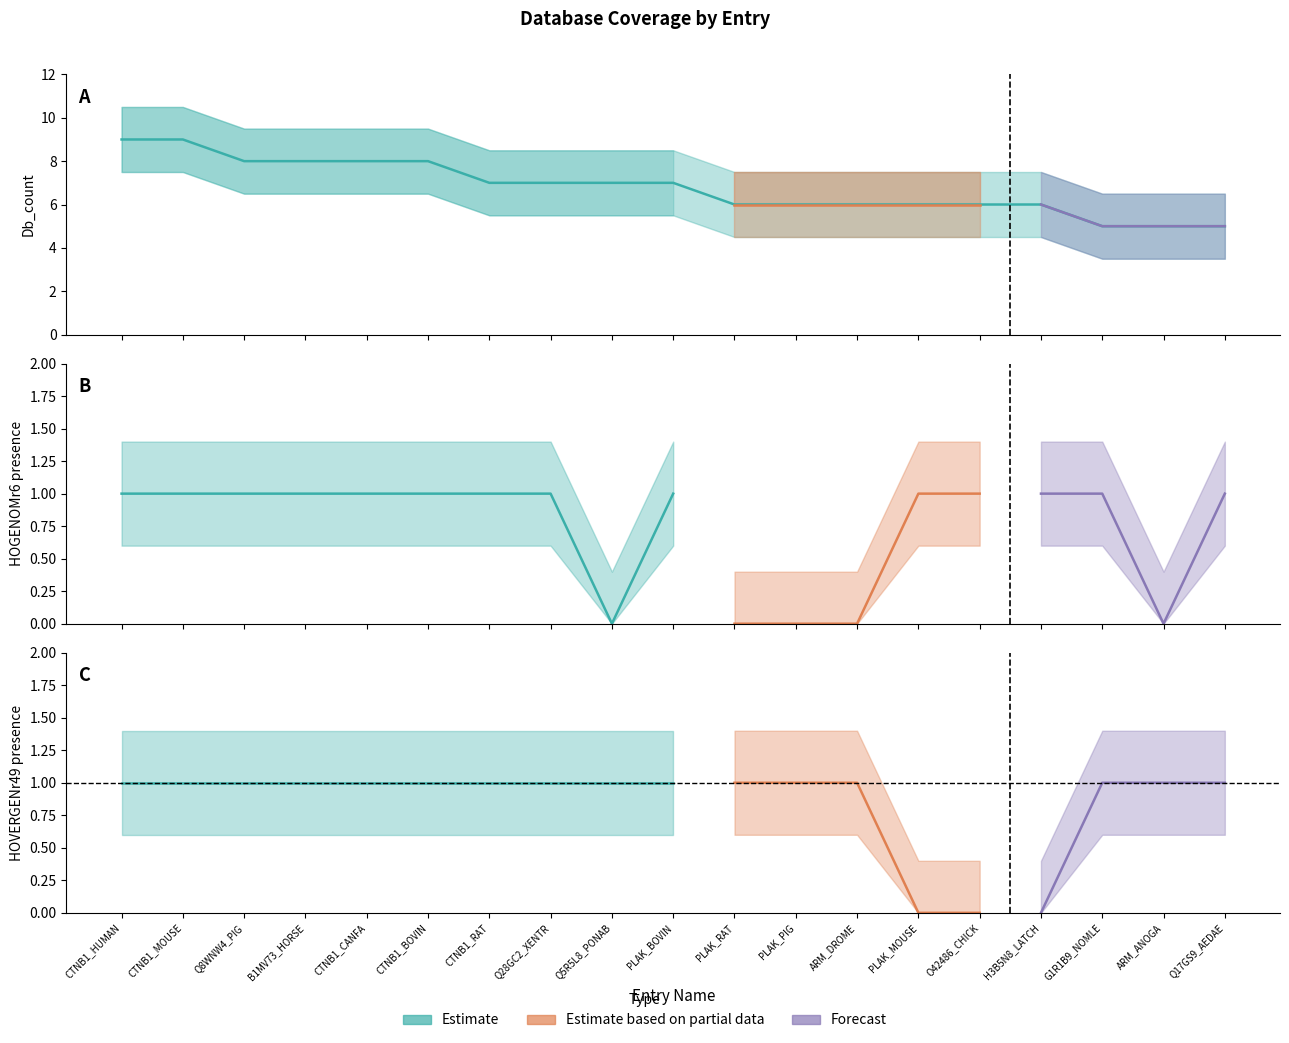

True or false: HOVERGENr49 has a value of 1 at Q17GS9_AEDAE.

True